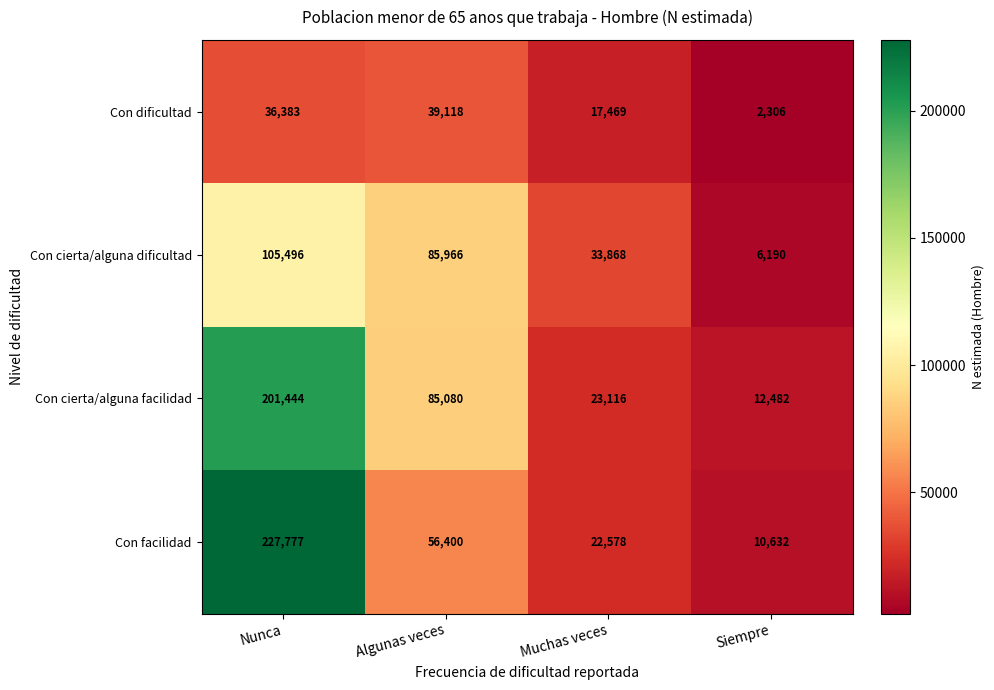

Reading right to left, transcribe all the data shown in this chart.

Con dificultad: Siempre=2306	Muchas veces=17469	Algunas veces=39118	Nunca=36383
Con cierta/alguna dificultad: Siempre=6190	Muchas veces=33868	Algunas veces=85966	Nunca=105496
Con cierta/alguna facilidad: Siempre=12482	Muchas veces=23116	Algunas veces=85080	Nunca=201444
Con facilidad: Siempre=10632	Muchas veces=22578	Algunas veces=56400	Nunca=227777